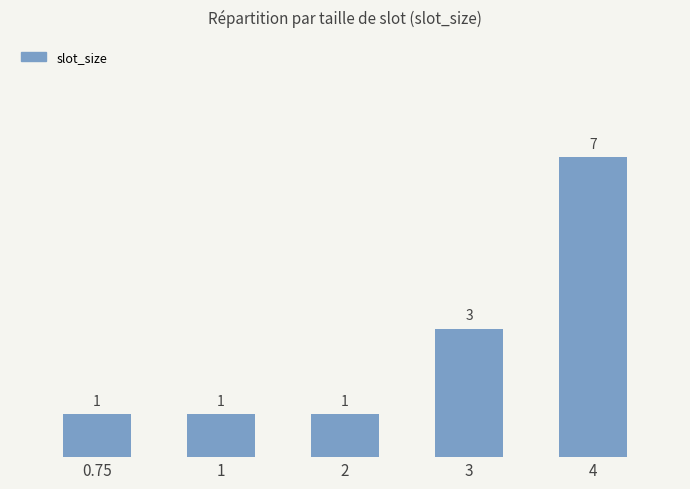

What is the approximate value at 0.75?

1